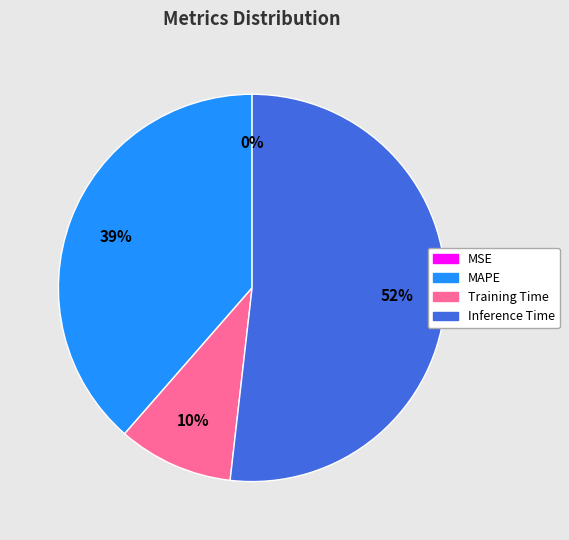

What percentage is the Training Time slice, to the nearest percent?

10%